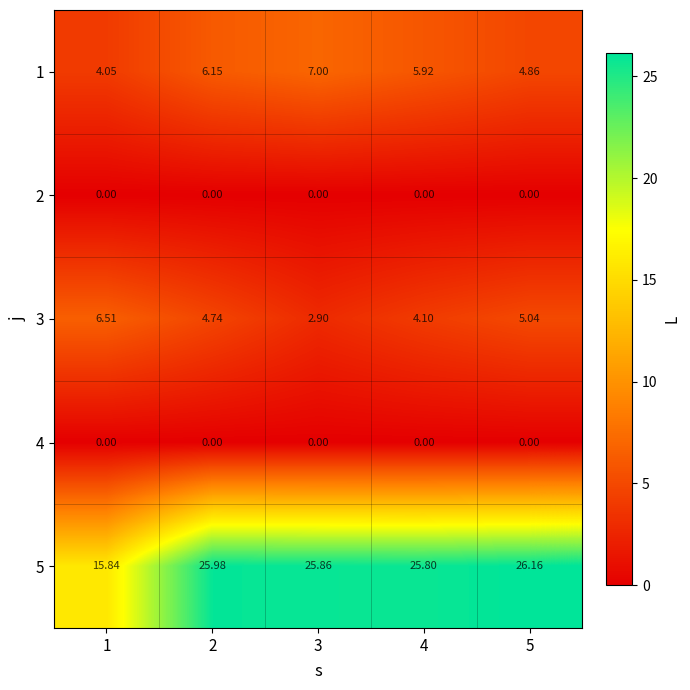

Which series has the largest total across all categories?

5